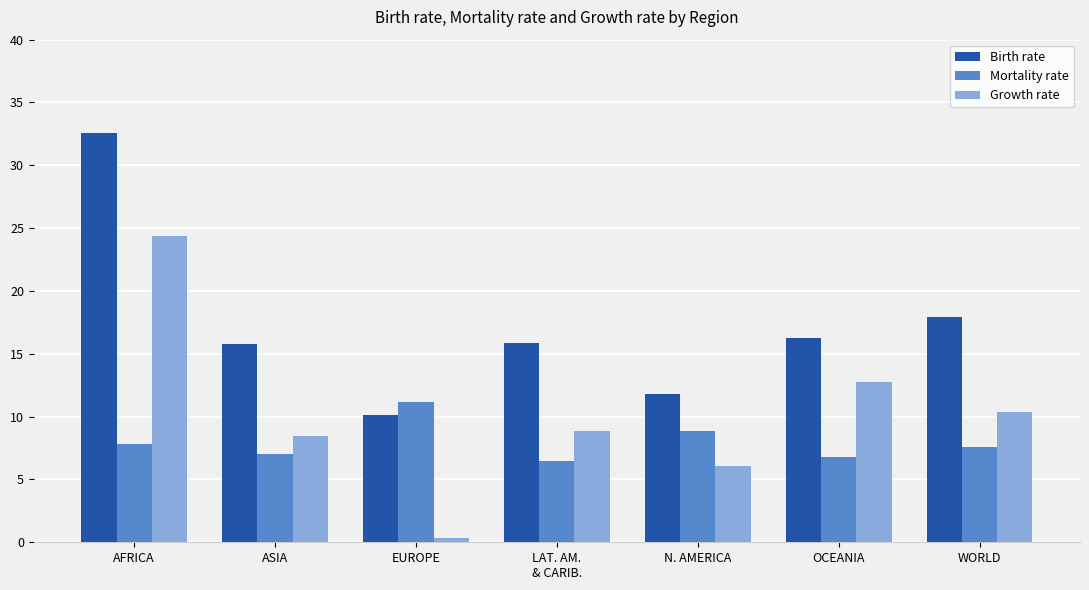

Count the number of data series in this chart.

3